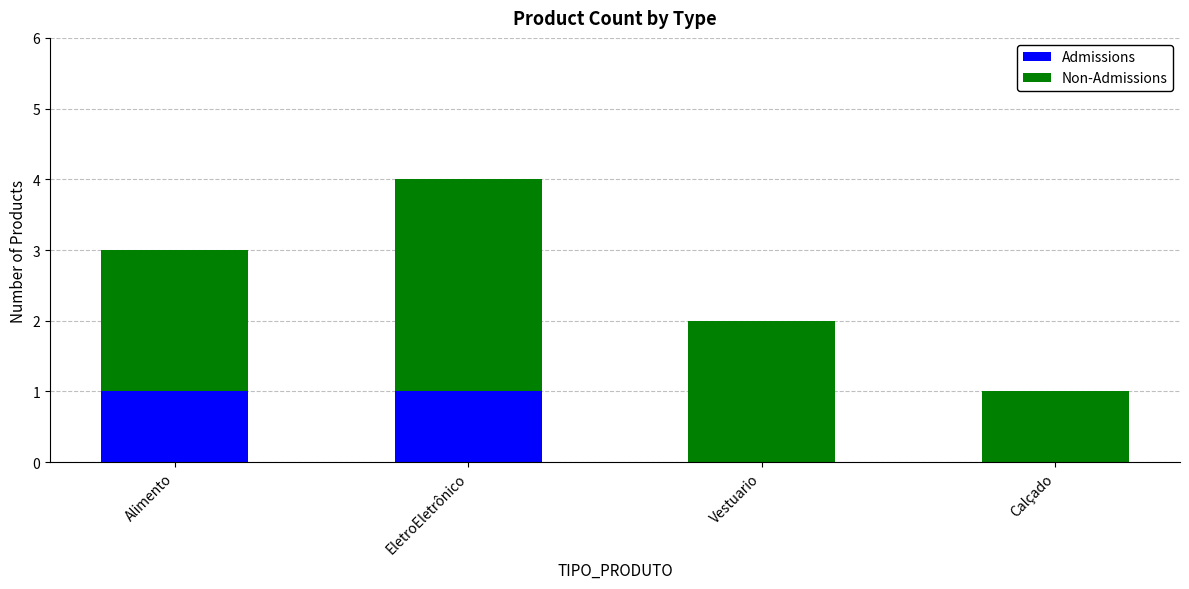

What is the total value across all series at Alimento?

3